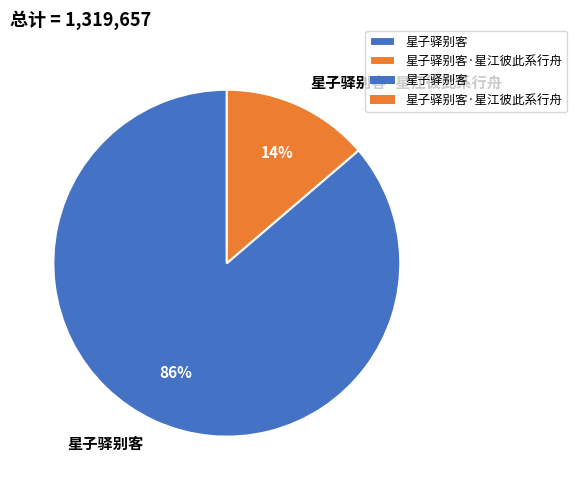

Rank the categories by value from lowest to highest.

星子驿别客·星江彼此系行舟, 星子驿别客